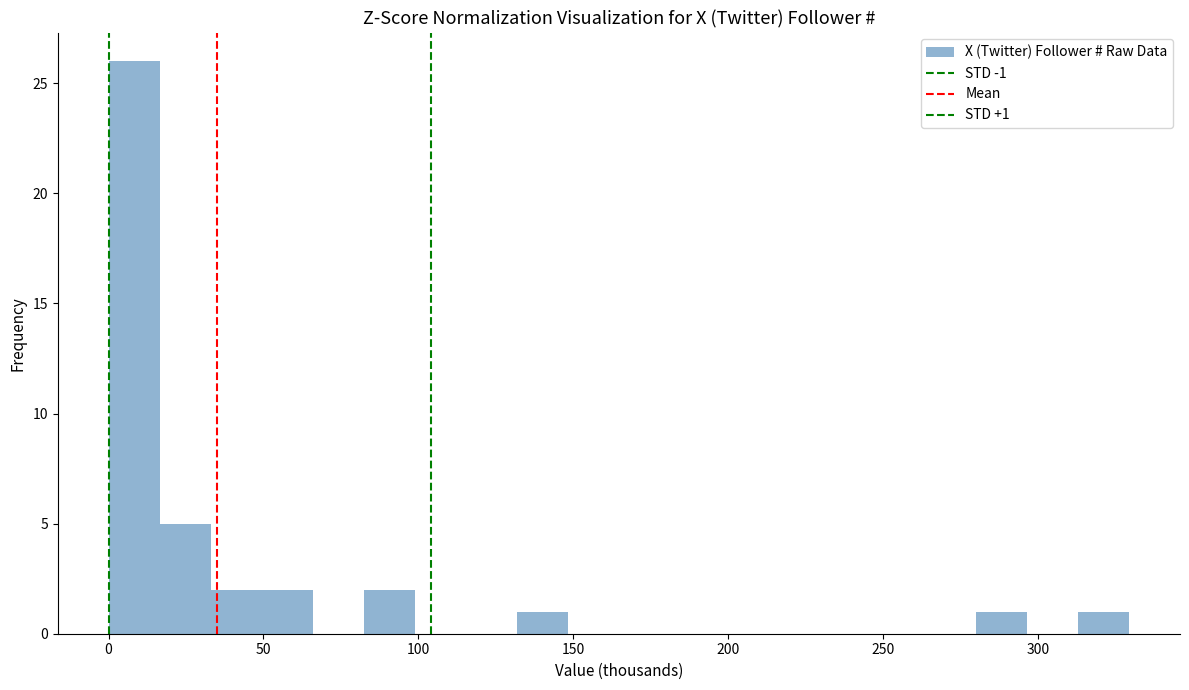

Read against the x-axis, roughly where is the centre of the tallest bar?

10